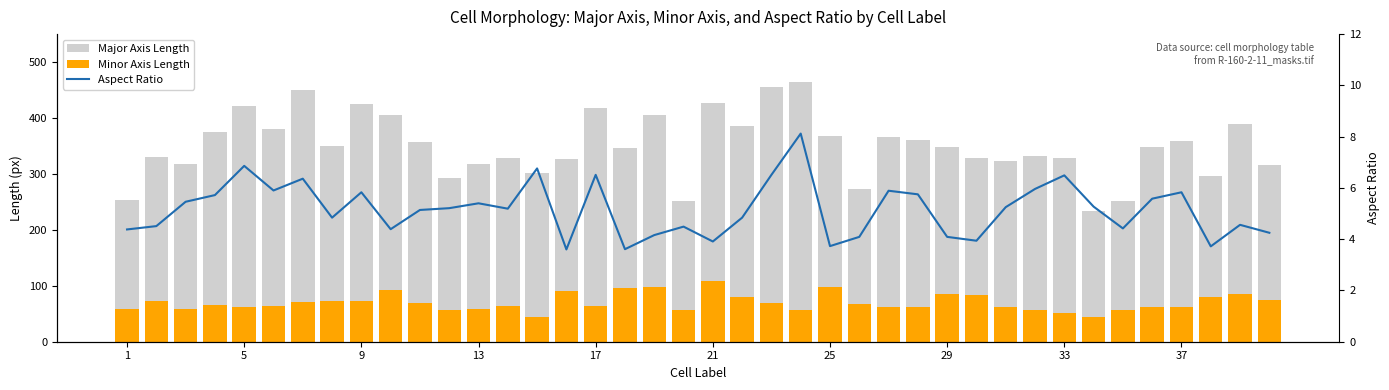

What is the difference between the second highest and second lowest values in the Minor Axis Length series?

53.8